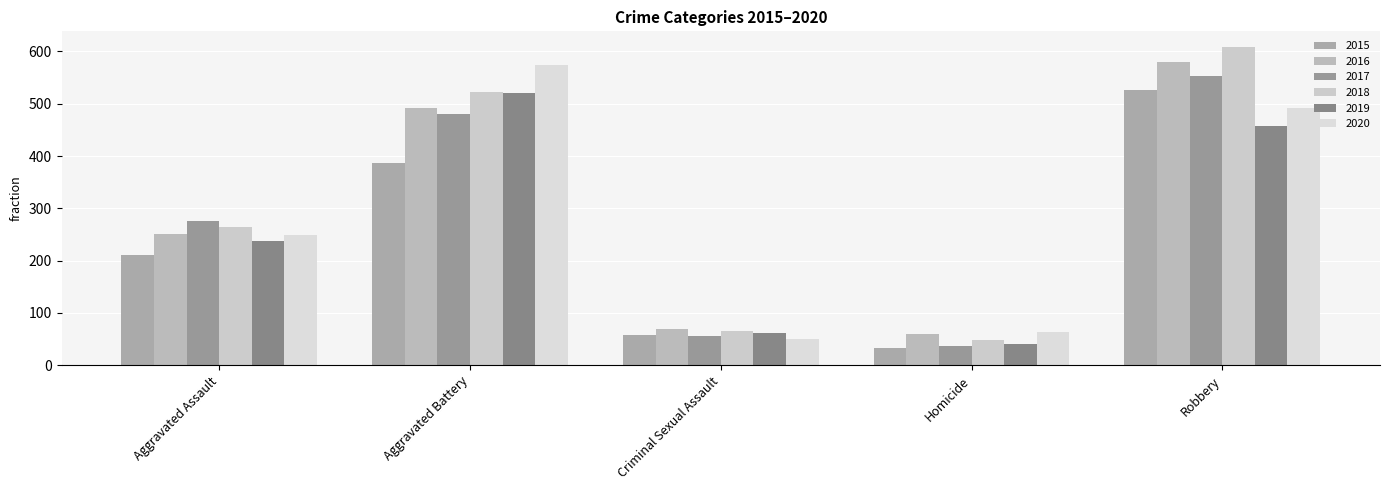

What is the minimum value shown in the chart?

32